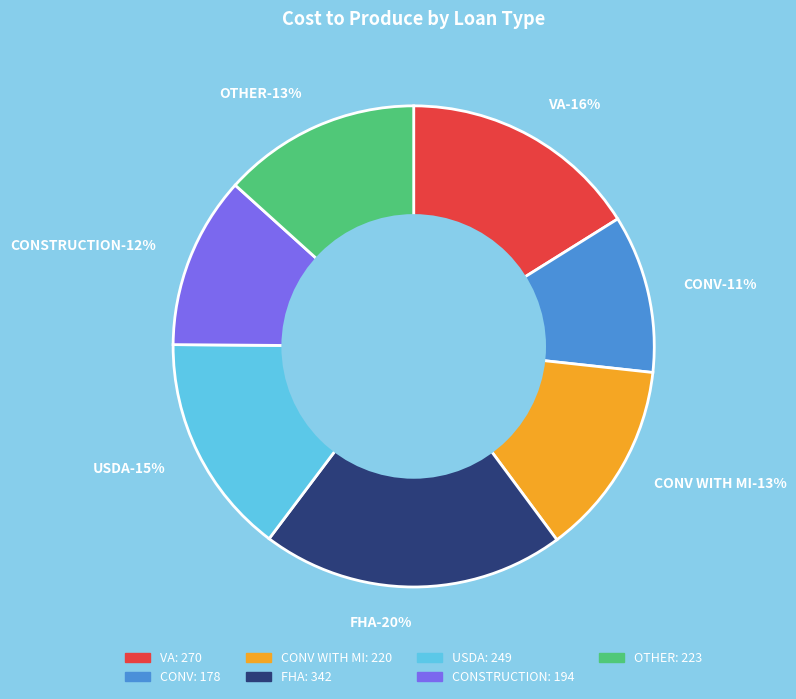

Count the number of slices in the pie.

7